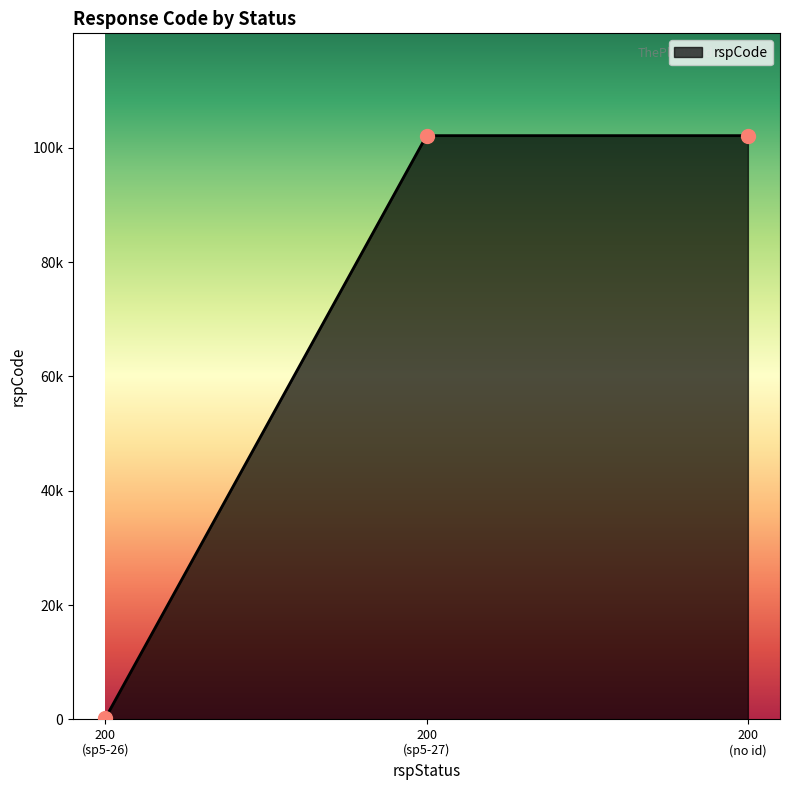

Does the chart have visible grid lines?

No